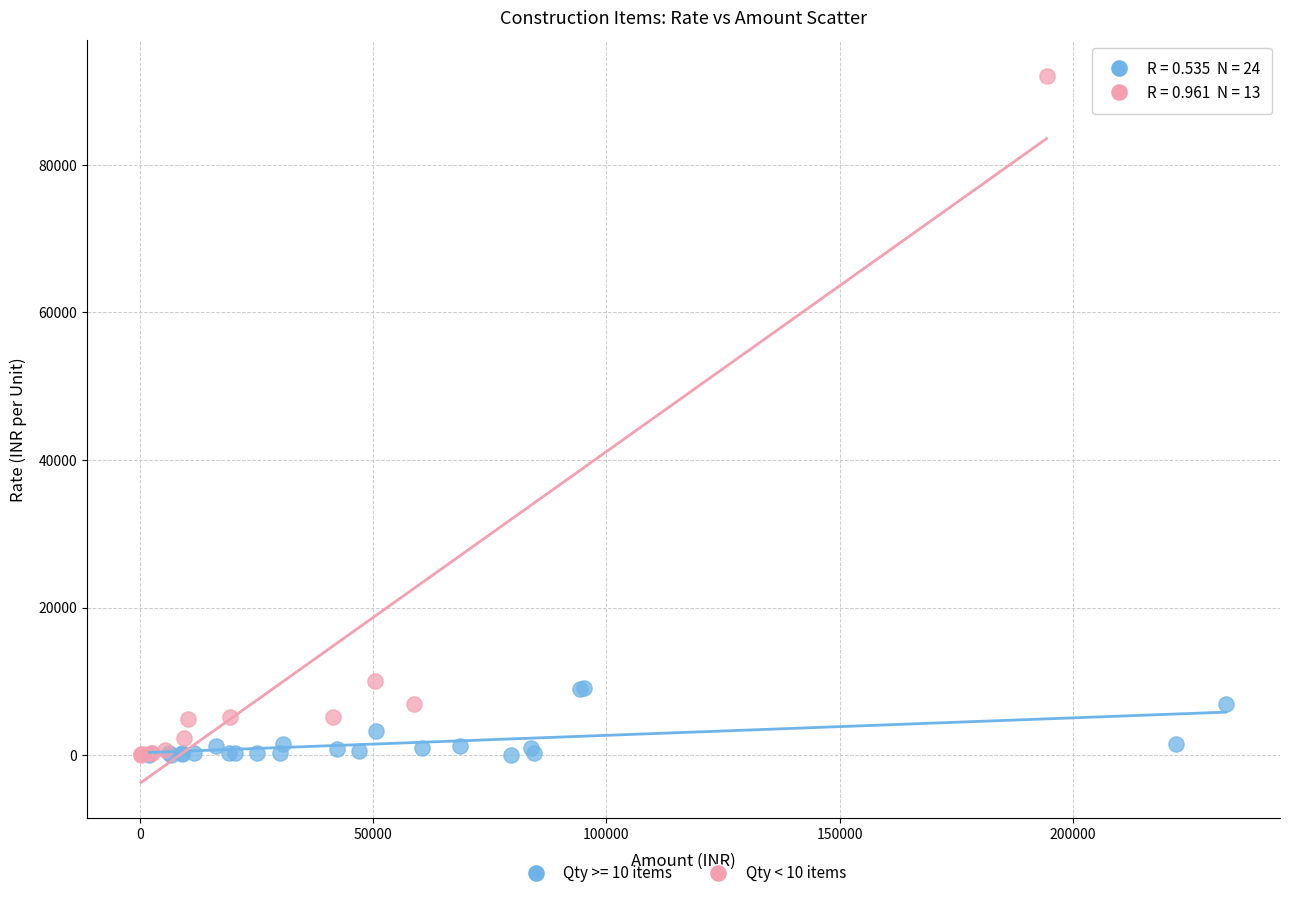

Which series has the widest spread of Y values?

Qty < 10 items